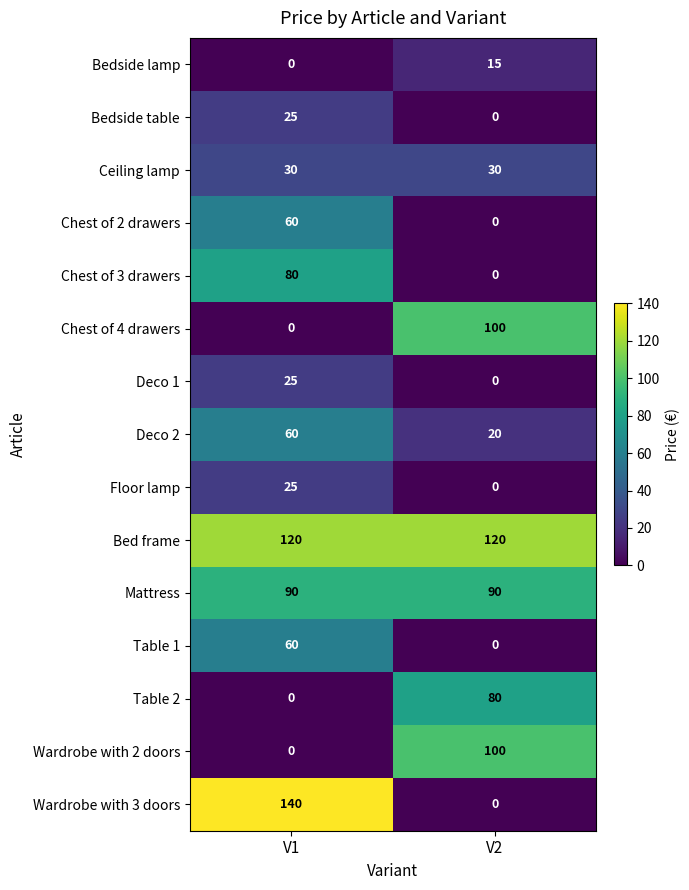

Reading left to right, what are all the values shown in this chart?

Bedside lamp: V1=0	V2=15
Bedside table: V1=25	V2=0
Ceiling lamp: V1=30	V2=30
Chest of 2 drawers: V1=60	V2=0
Chest of 3 drawers: V1=80	V2=0
Chest of 4 drawers: V1=0	V2=100
Deco 1: V1=25	V2=0
Deco 2: V1=60	V2=20
Floor lamp: V1=25	V2=0
Bed frame: V1=120	V2=120
Mattress: V1=90	V2=90
Table 1: V1=60	V2=0
Table 2: V1=0	V2=80
Wardrobe with 2 doors: V1=0	V2=100
Wardrobe with 3 doors: V1=140	V2=0